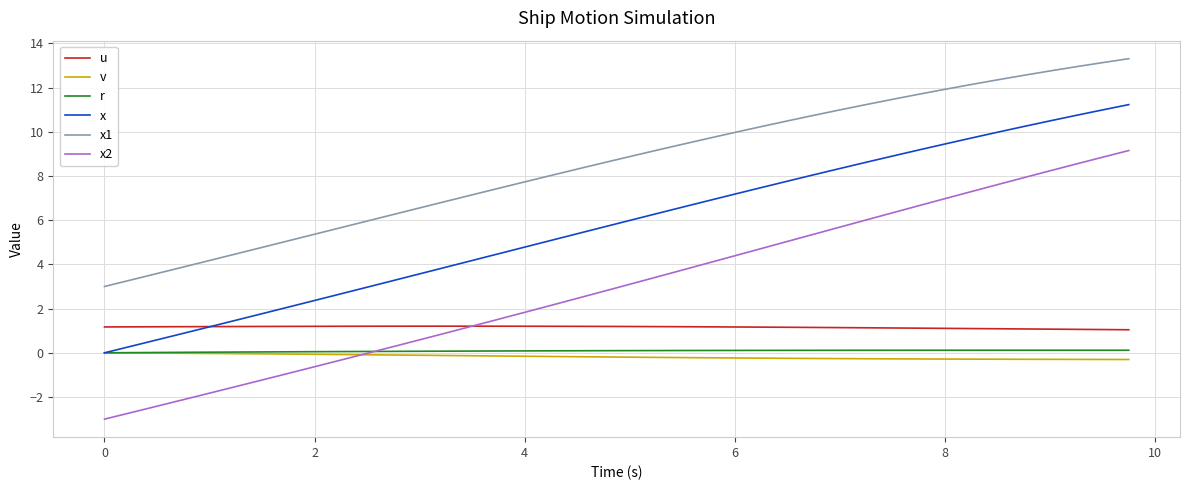

True or false: x2 and x intersect in this chart.

False